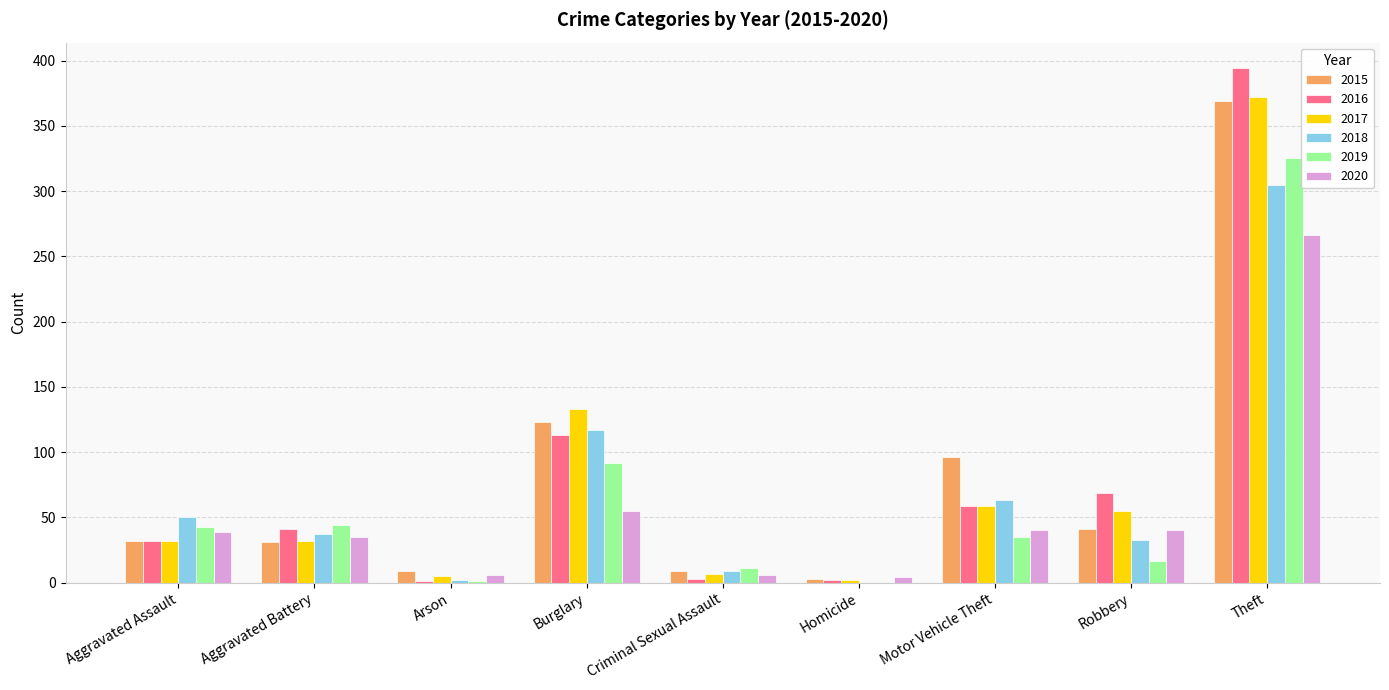

How many data points does each series have?

9